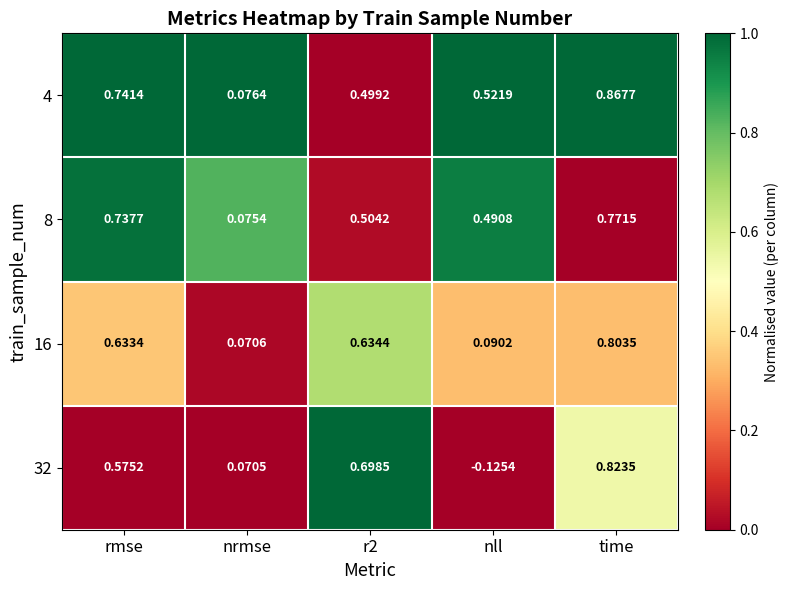

List the series in order of their peak value, highest first.

4, 32, 16, 8